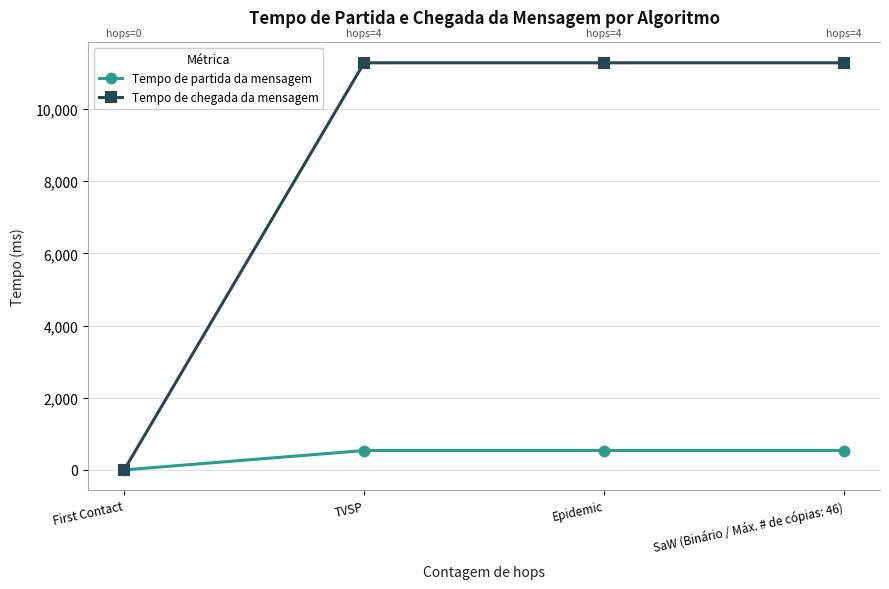

What is the spread (max minus min) of values at Epidemic?

10741.7